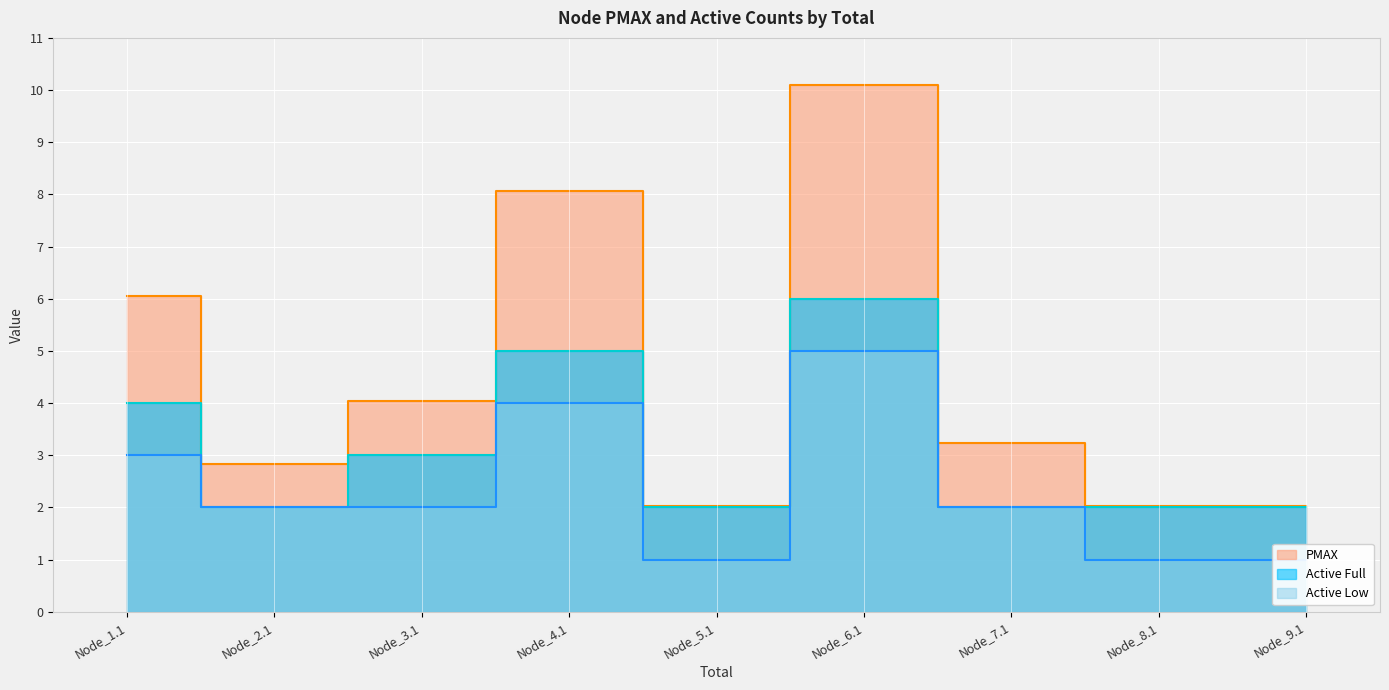

Is it true that Active Full equals 1.1 at Node_2.1?

False